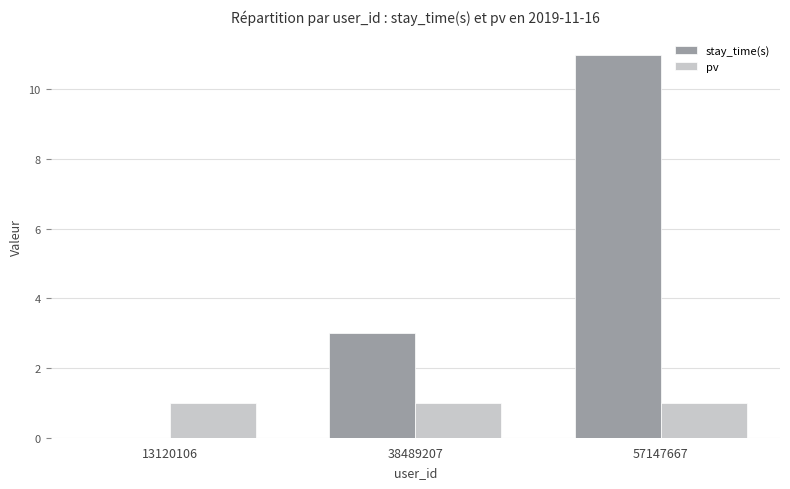

True or false: pv has a value of 0 at 57147667.

False